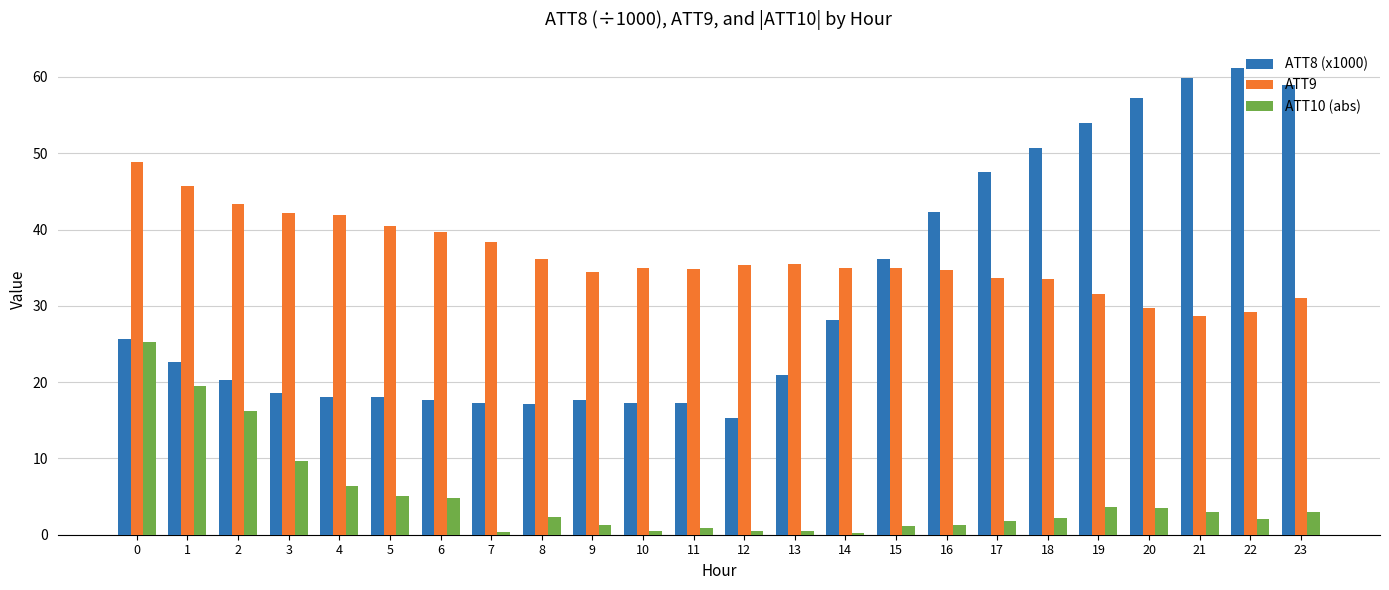

What is the difference between the second highest and second lowest values in the ATT10 (abs) series?

19.2